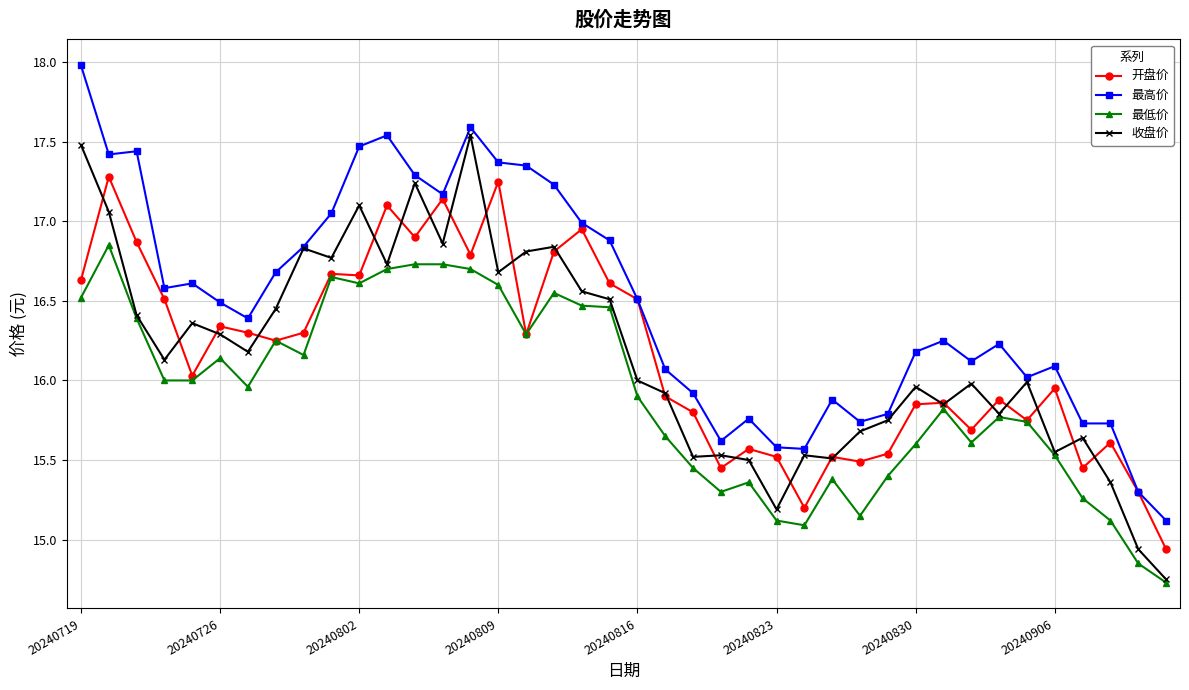

What is the greatest value displayed?

18.0